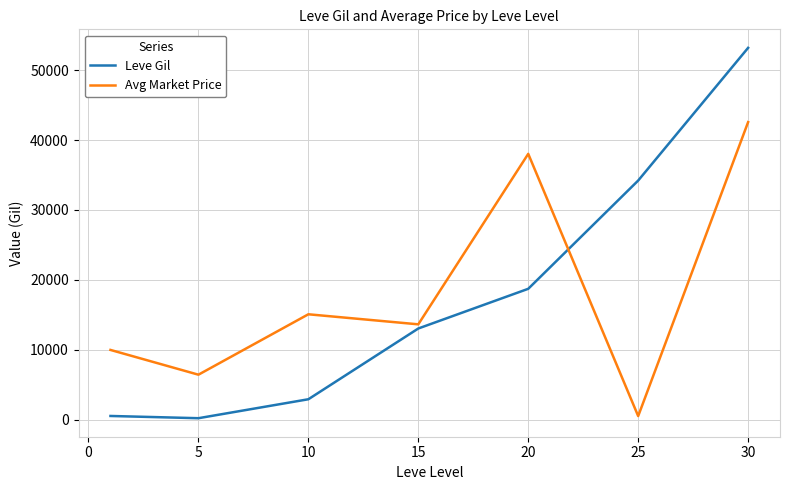

Which series has the largest range (max minus min)?

Leve Gil